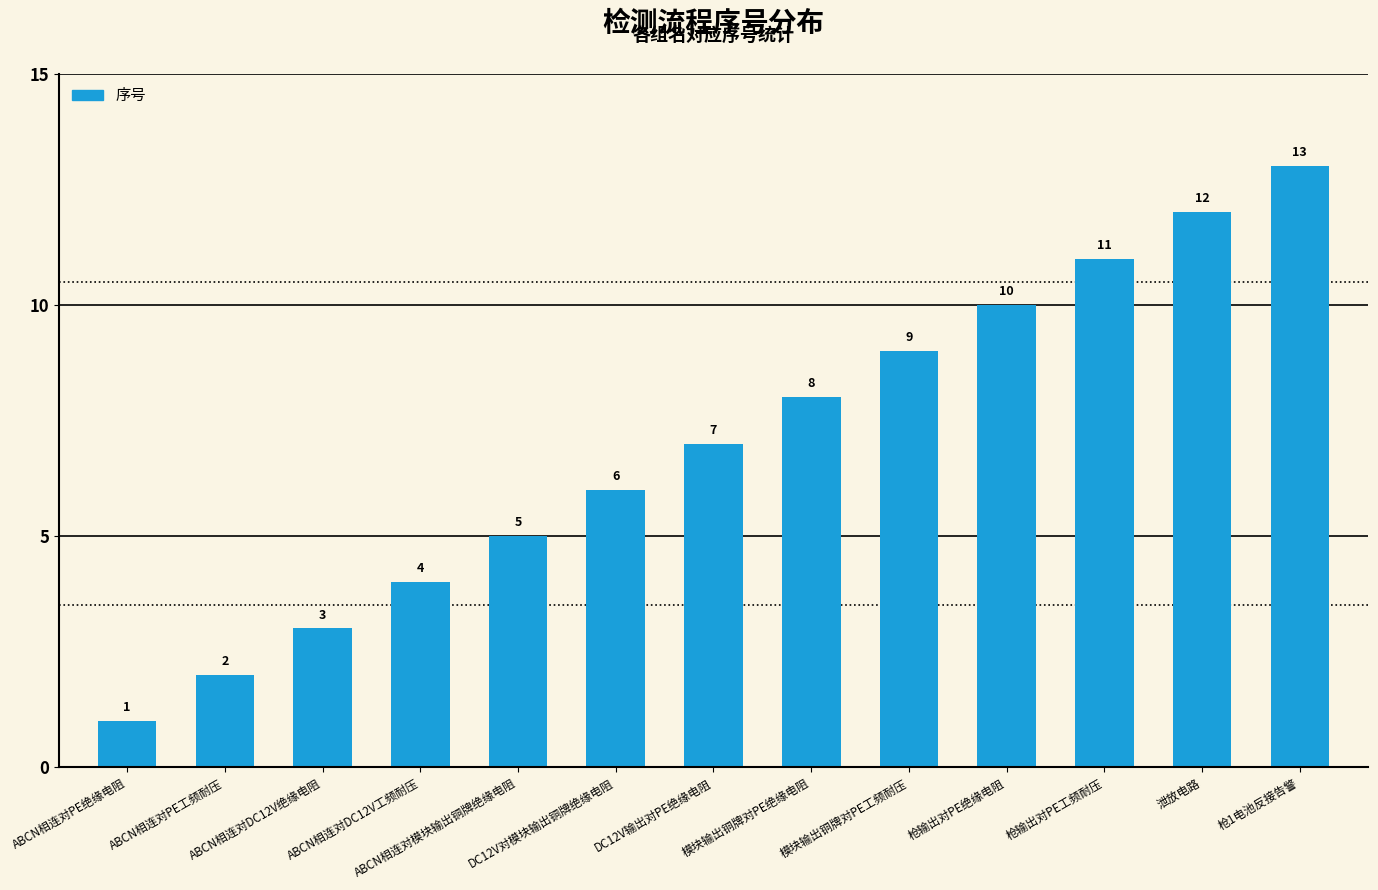

Reading left to right, list all the values displayed in this chart.

1	2	3	4	5	6	7	8	9	10	11	12	13